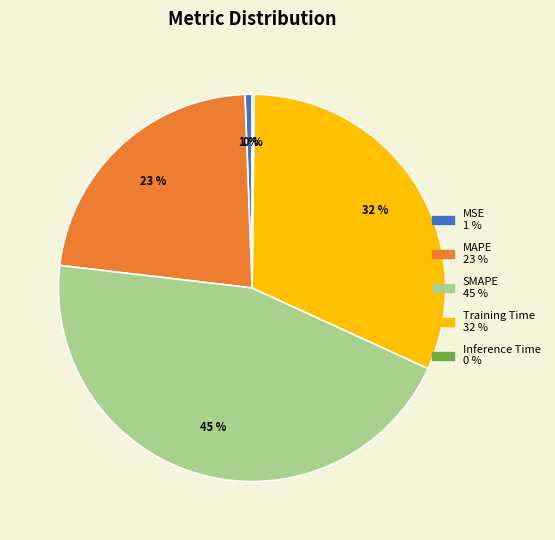

Is the sum of Training Time and MSE greater than half?

No